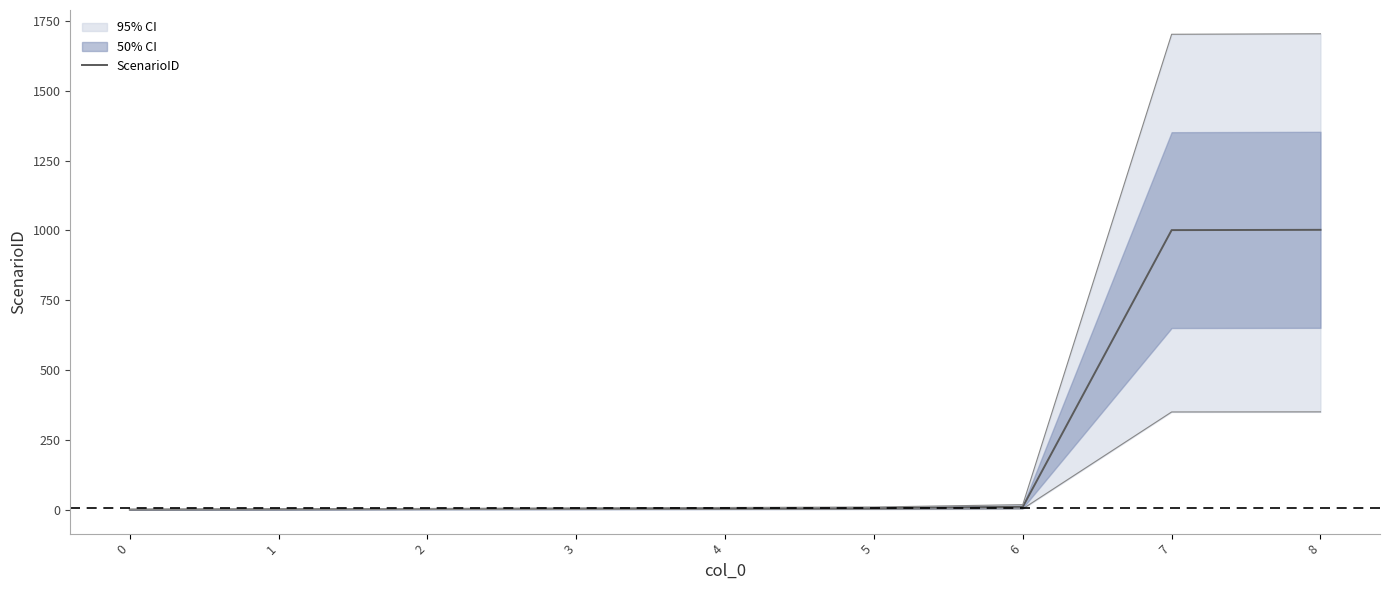

What is the difference between the second highest and minimum values?

1000